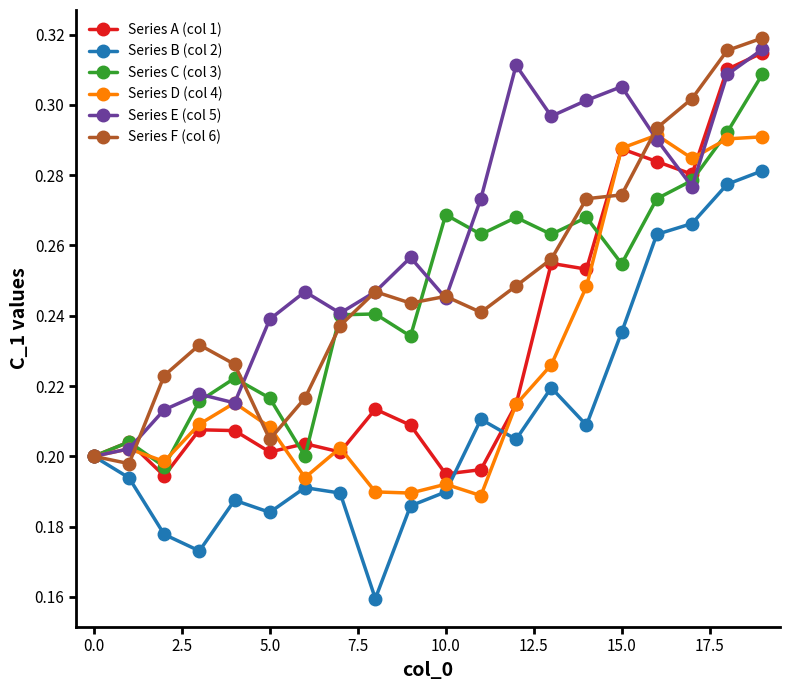

At how many categories does at least one series exceed 0?

20